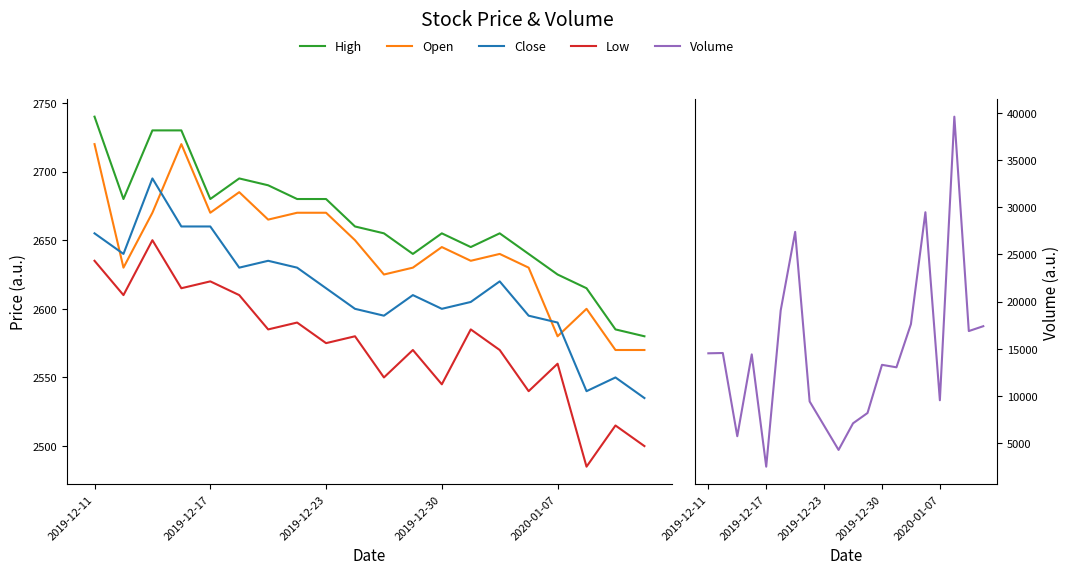

In Close, how many points are higher than both neighbors (excluding endpoints)?

5